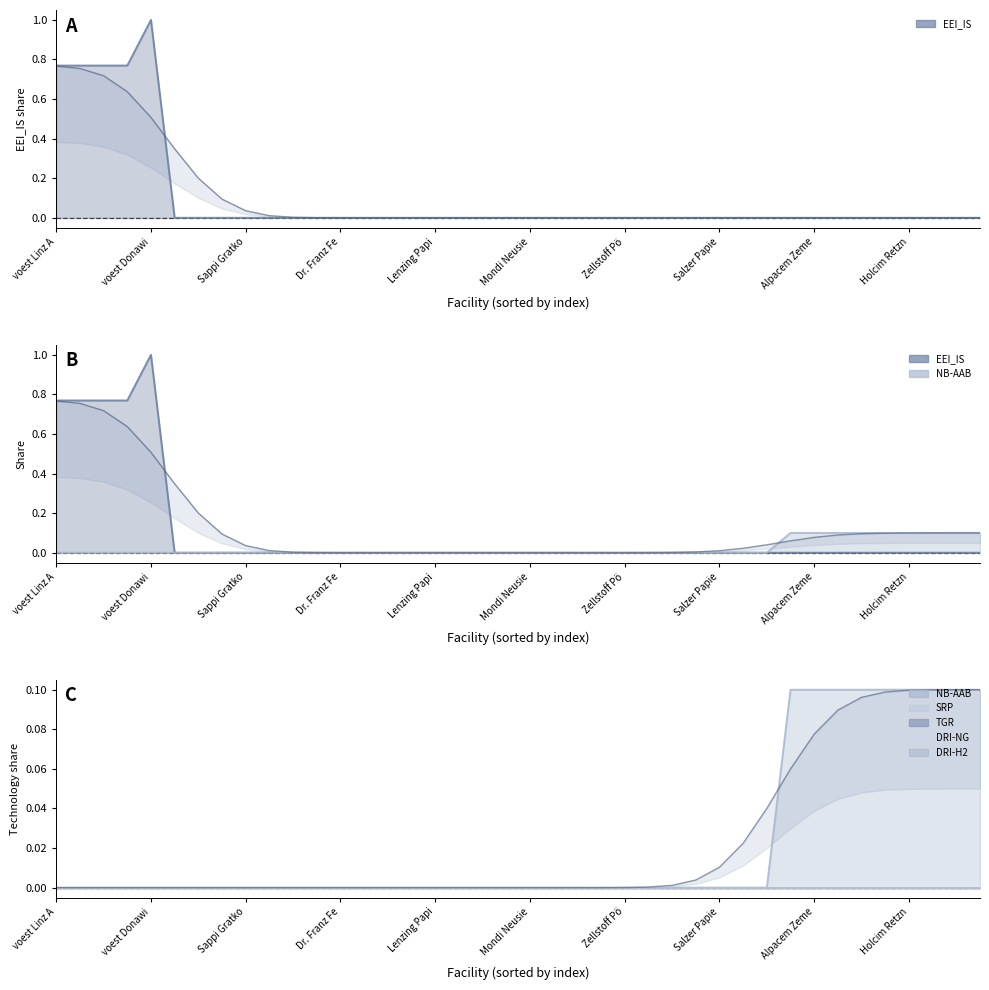

The NB-AAB series shows 0.0 at voest Linz B. True or false?

True